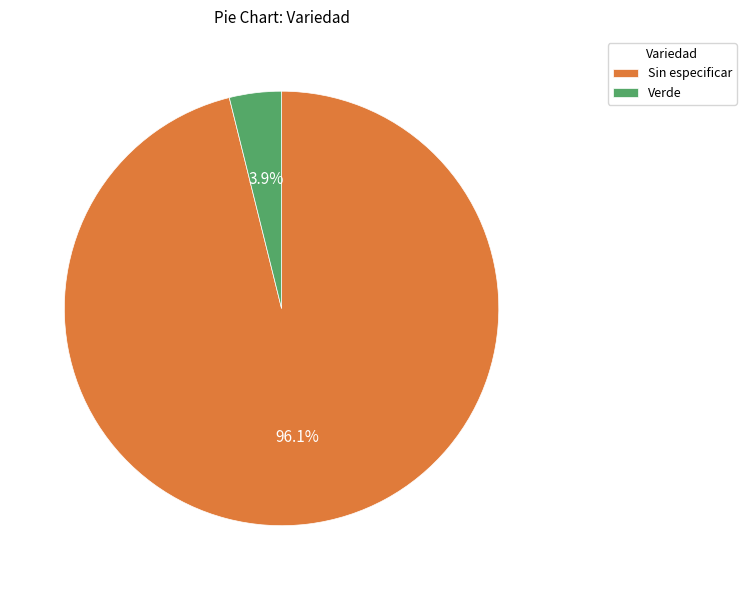

Is Verde the majority of the pie?

No